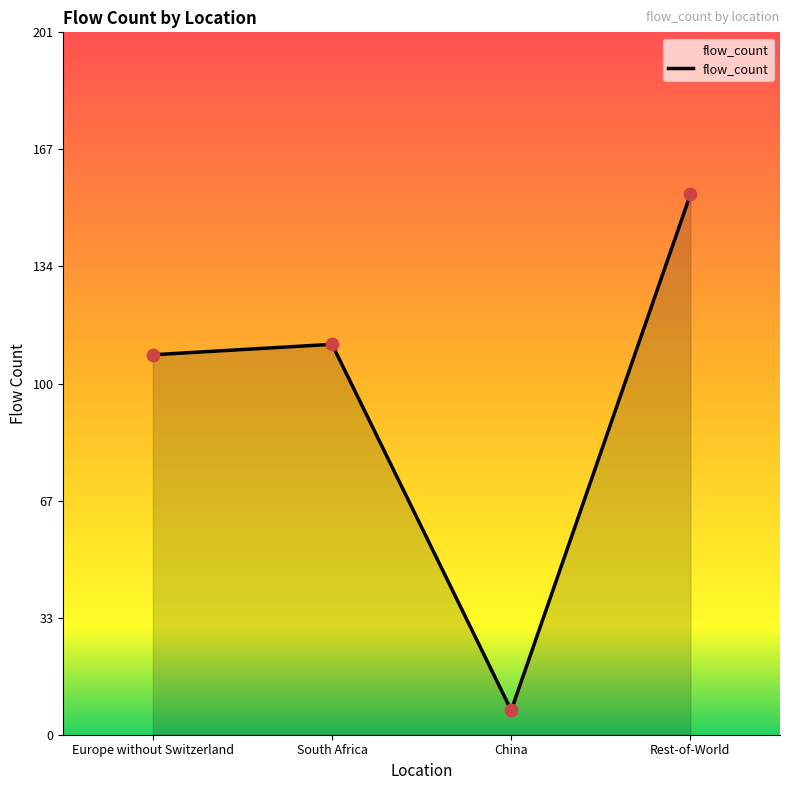

What is the ratio of the value at Europe without Switzerland to the value at China?

15.6